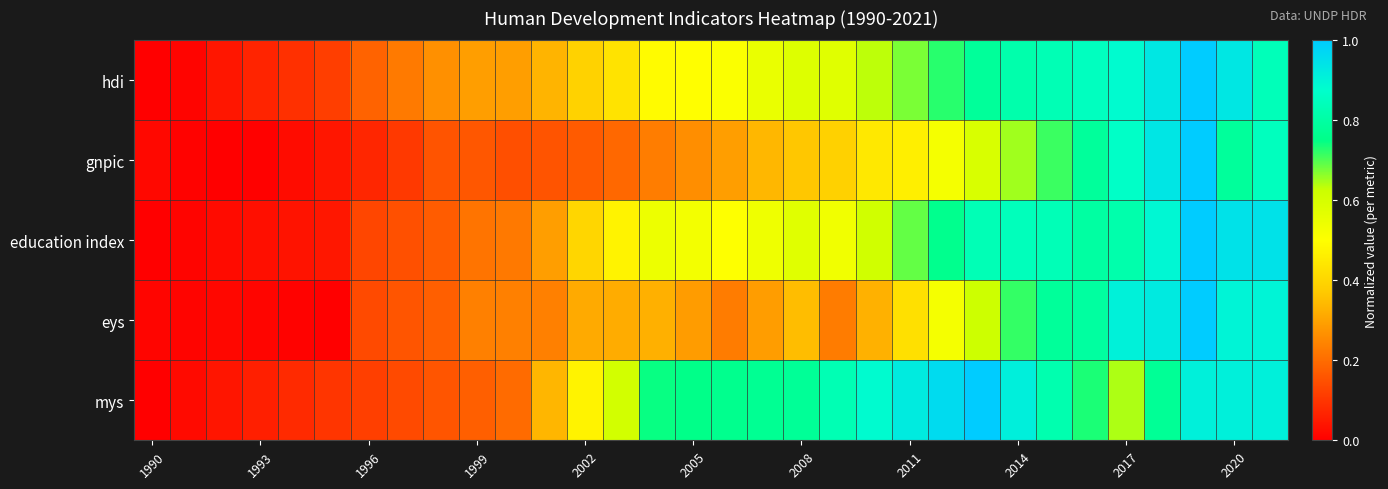

Reading left to right, what are all the values shown in this chart?

hdi: 0.0	0.0	0.0	0.1	0.1	0.1	0.2	0.2	0.3	0.3	0.3	0.3	0.4	0.4	0.5	0.5	0.5	0.5	0.6	0.6	0.6	0.7	0.7	0.8	0.8	0.8	0.8	0.9	0.9	1.0	0.9	0.8
gnpic: 0.0	0.0	0.0	0.0	0.0	0.0	0.1	0.1	0.2	0.2	0.1	0.2	0.2	0.2	0.2	0.3	0.3	0.3	0.4	0.4	0.4	0.5	0.5	0.6	0.7	0.7	0.8	0.9	0.9	1.0	0.8	0.8
education index: 0.0	0.0	0.0	0.0	0.0	0.0	0.1	0.2	0.2	0.2	0.2	0.3	0.4	0.5	0.5	0.5	0.5	0.5	0.6	0.5	0.6	0.7	0.8	0.8	0.8	0.8	0.8	0.8	0.9	1.0	0.9	0.9
eys: 0.0	0.0	0.0	0.0	0.0	0.0	0.1	0.2	0.2	0.2	0.2	0.2	0.3	0.3	0.3	0.3	0.2	0.3	0.3	0.2	0.3	0.4	0.5	0.6	0.7	0.8	0.8	0.9	0.9	1.0	0.9	0.9
mys: 0.0	0.0	0.0	0.1	0.1	0.1	0.1	0.1	0.2	0.2	0.2	0.3	0.5	0.6	0.7	0.8	0.8	0.8	0.8	0.8	0.9	0.9	1.0	1.0	0.9	0.8	0.7	0.6	0.8	0.9	0.9	0.9